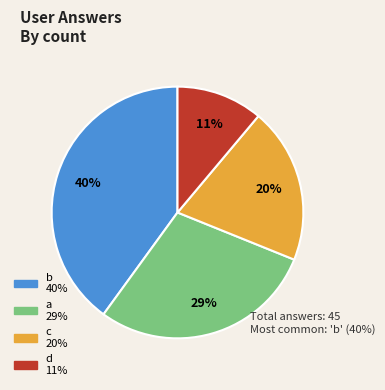

To the nearest percent, what portion does b represent?

40%